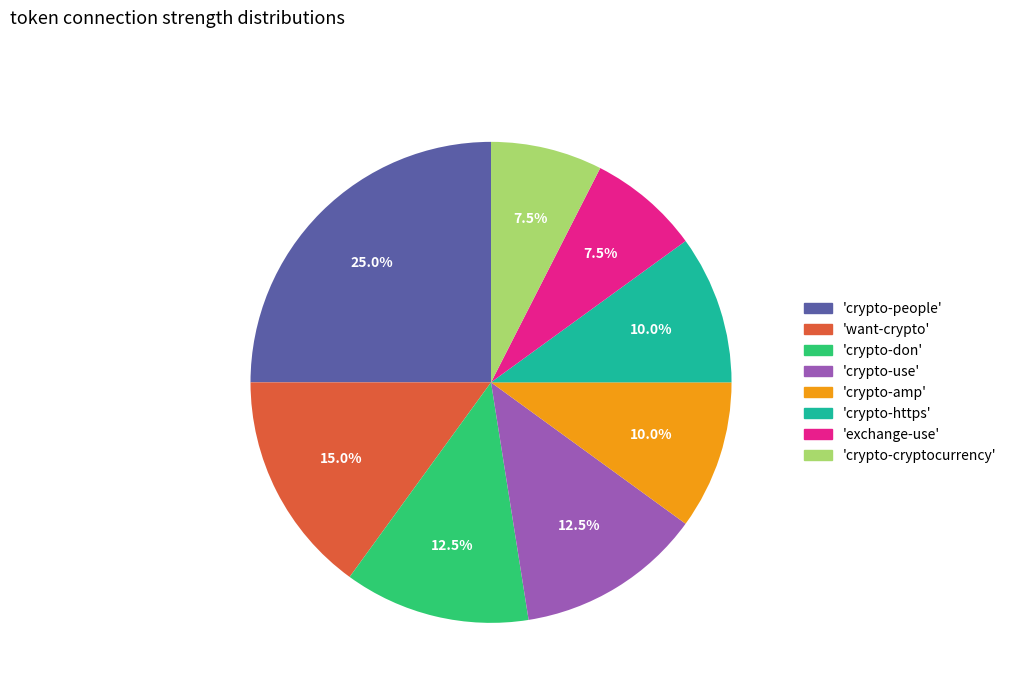

Does any single category account for the majority?

No